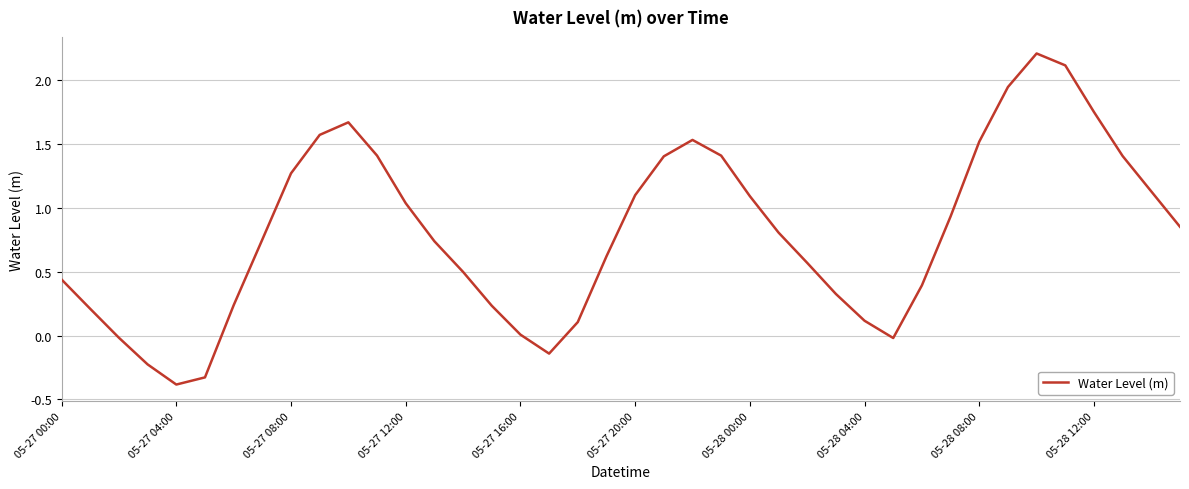

What is the difference between the maximum and minimum values?

2.6